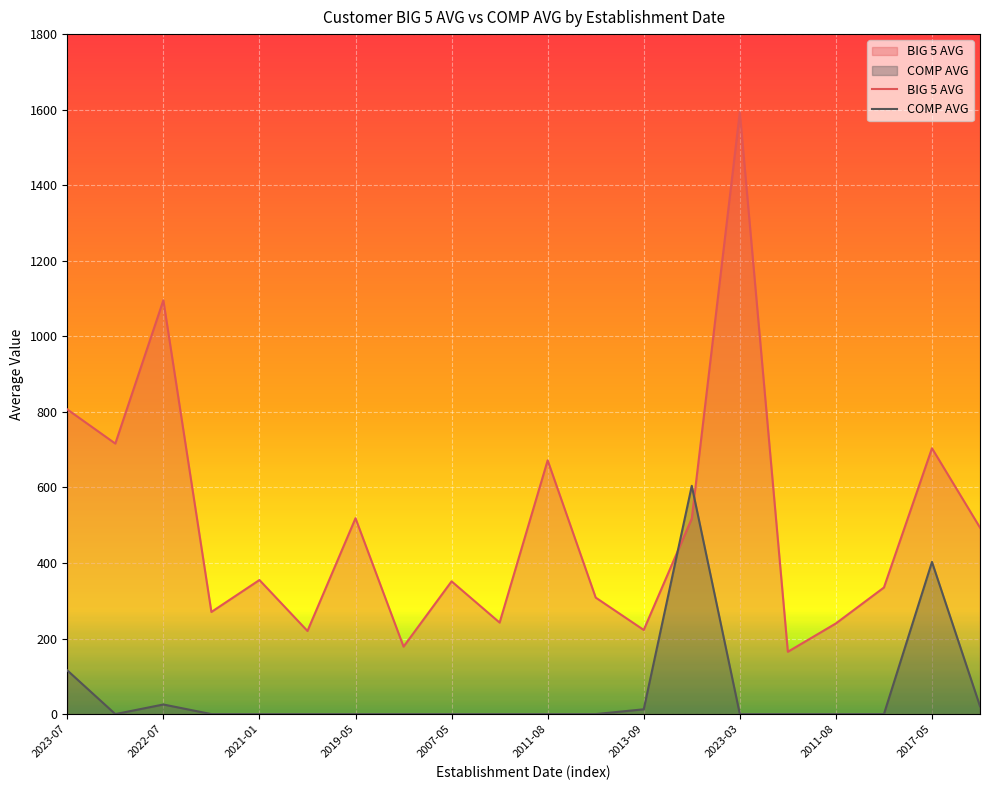

What is the total value across all series at 2013-09?

235.4